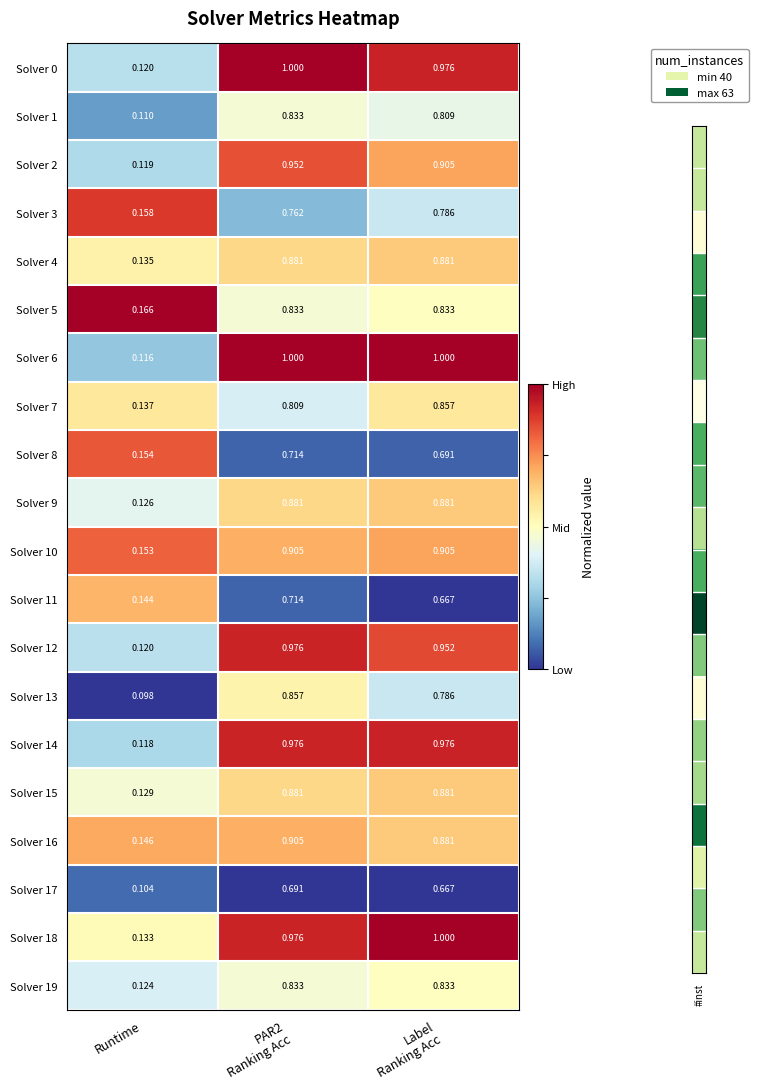

Where is Solver 17 nearest to the value 0?

Runtime